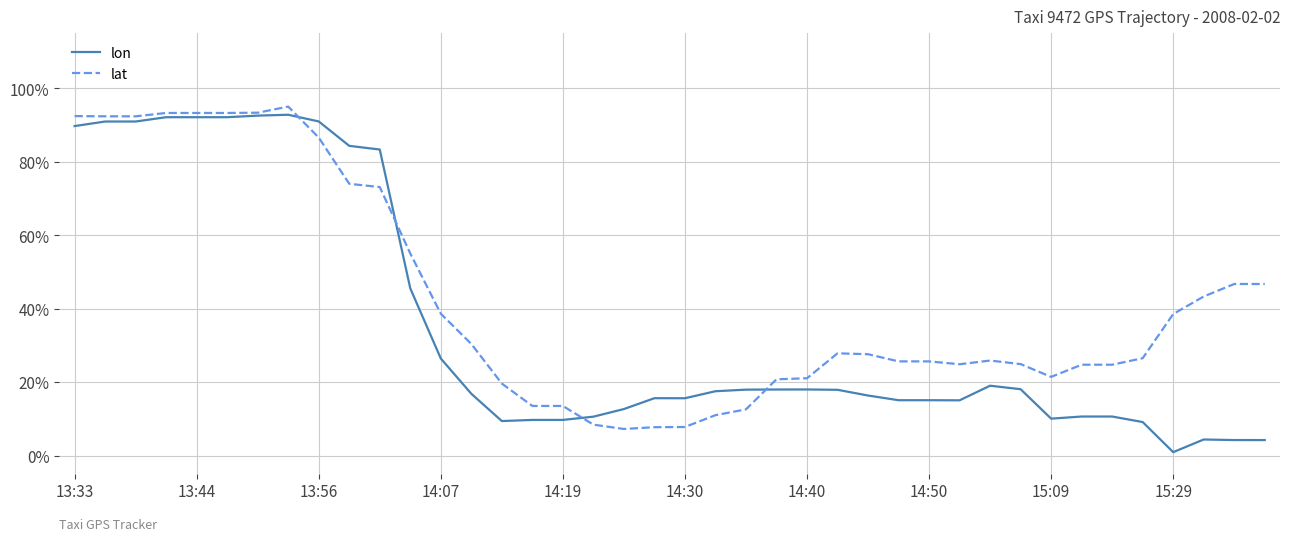

What is the maximum value shown in the chart?

95.1